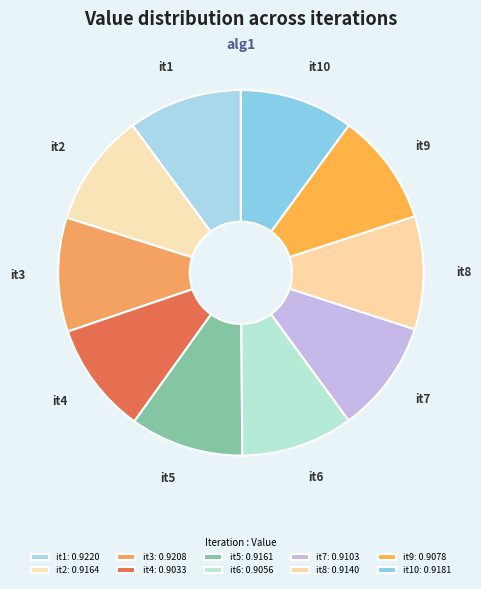

How many segments does this pie chart have?

10